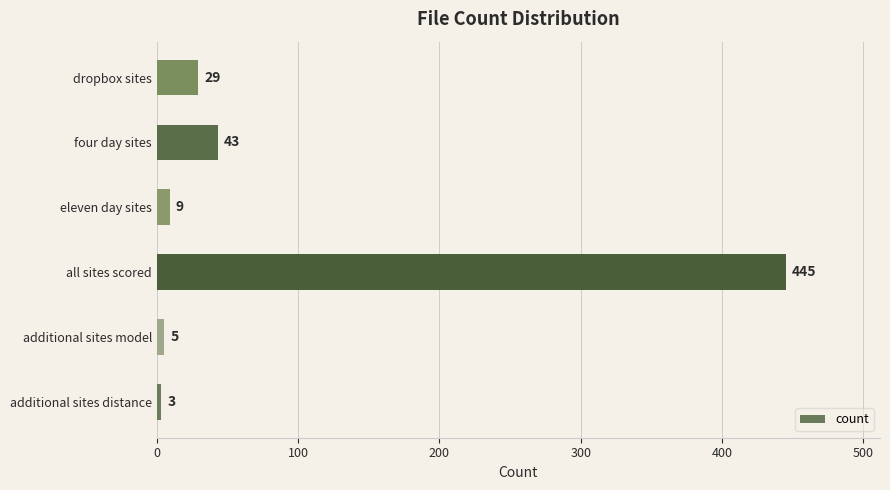

Read the value at all sites scored, to the nearest 50.

450